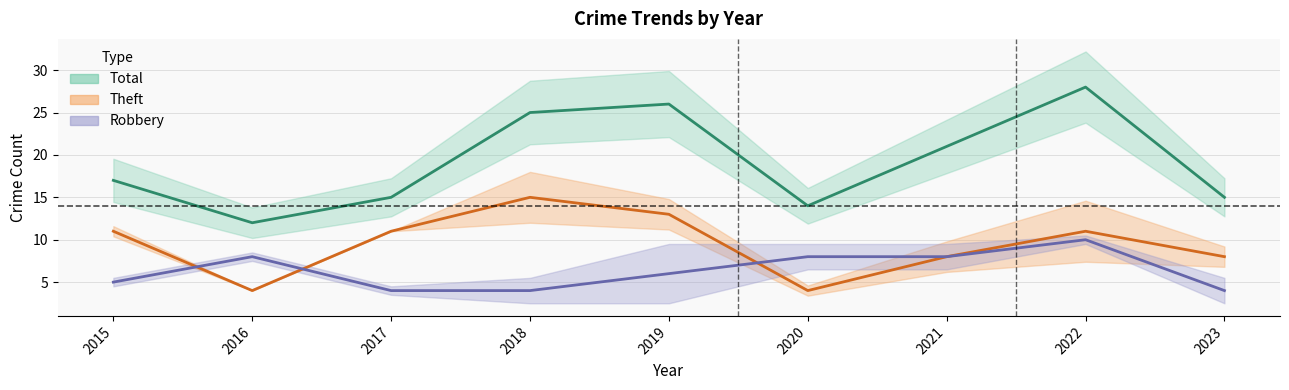

What is the minimum value for Total?

12